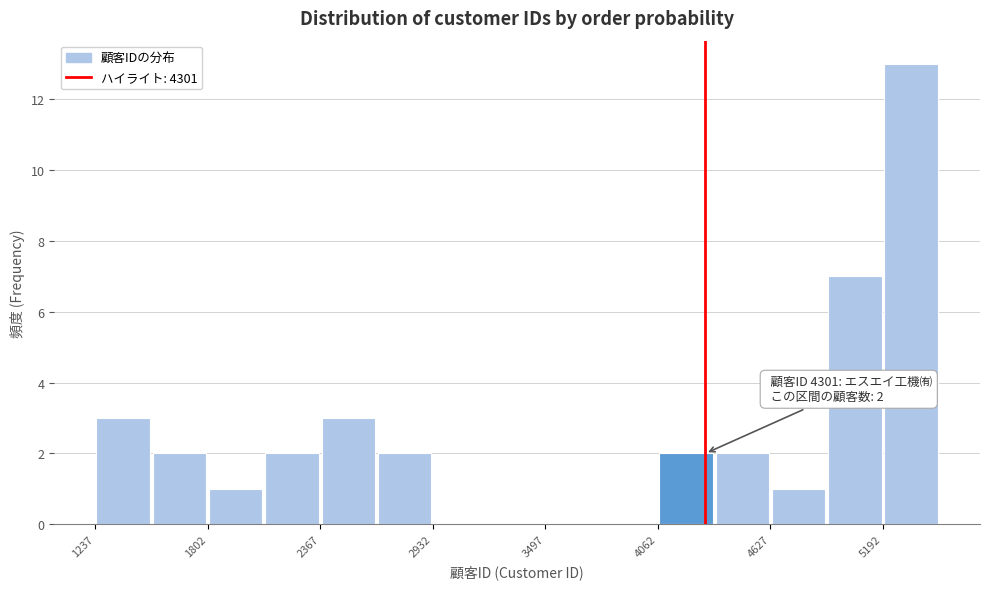

Around what value on the x-axis is the tallest bar? Give the approximate position of its centre, as read against the axis.

5300